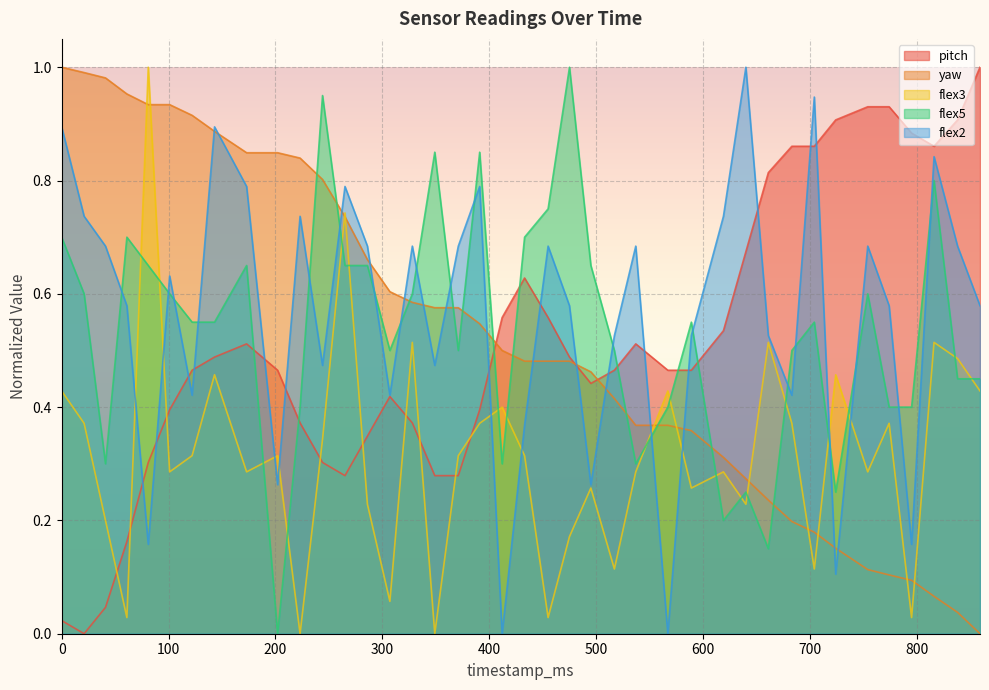

Reading left to right, list all the values displayed in this chart.

pitch: 0=0.0	21=0.0	41=0.0	61=0.2	81=0.3	101=0.4	122=0.5	143=0.5	173=0.5	202=0.5	223=0.4	244=0.3	265=0.3	286=0.3	307=0.4	328=0.4	349=0.3	371=0.3	391=0.4	412=0.6	433=0.6	455=0.6	475=0.5	495=0.4	517=0.5	537=0.5	567=0.5	589=0.5	619=0.5	640=0.7	661=0.8	683=0.9	704=0.9	724=0.9	754=0.9	774=0.9	795=0.9	816=0.9	838=0.9	859=1.0
yaw: 0=1.0	21=1.0	41=1.0	61=1.0	81=0.9	101=0.9	122=0.9	143=0.9	173=0.8	202=0.8	223=0.8	244=0.8	265=0.7	286=0.7	307=0.6	328=0.6	349=0.6	371=0.6	391=0.5	412=0.5	433=0.5	455=0.5	475=0.5	495=0.5	517=0.4	537=0.4	567=0.4	589=0.4	619=0.3	640=0.3	661=0.2	683=0.2	704=0.2	724=0.2	754=0.1	774=0.1	795=0.1	816=0.1	838=0.0	859=0.0
flex3: 0=0.4	21=0.4	41=0.2	61=0.0	81=1.0	101=0.3	122=0.3	143=0.5	173=0.3	202=0.3	223=0.0	244=0.3	265=0.7	286=0.2	307=0.1	328=0.5	349=0.0	371=0.3	391=0.4	412=0.4	433=0.3	455=0.0	475=0.2	495=0.3	517=0.1	537=0.3	567=0.4	589=0.3	619=0.3	640=0.2	661=0.5	683=0.4	704=0.1	724=0.5	754=0.3	774=0.4	795=0.0	816=0.5	838=0.5	859=0.4
flex5: 0=0.7	21=0.6	41=0.3	61=0.7	81=0.7	101=0.6	122=0.6	143=0.6	173=0.7	202=0.0	223=0.4	244=0.9	265=0.7	286=0.7	307=0.5	328=0.6	349=0.8	371=0.5	391=0.8	412=0.3	433=0.7	455=0.8	475=1.0	495=0.7	517=0.5	537=0.3	567=0.4	589=0.6	619=0.2	640=0.2	661=0.1	683=0.5	704=0.6	724=0.2	754=0.6	774=0.4	795=0.4	816=0.8	838=0.5	859=0.5
flex2: 0=0.9	21=0.7	41=0.7	61=0.6	81=0.2	101=0.6	122=0.4	143=0.9	173=0.8	202=0.3	223=0.7	244=0.5	265=0.8	286=0.7	307=0.4	328=0.7	349=0.5	371=0.7	391=0.8	412=0.0	433=0.4	455=0.7	475=0.6	495=0.3	517=0.5	537=0.7	567=0.0	589=0.5	619=0.7	640=1.0	661=0.5	683=0.4	704=0.9	724=0.1	754=0.7	774=0.6	795=0.2	816=0.8	838=0.7	859=0.6